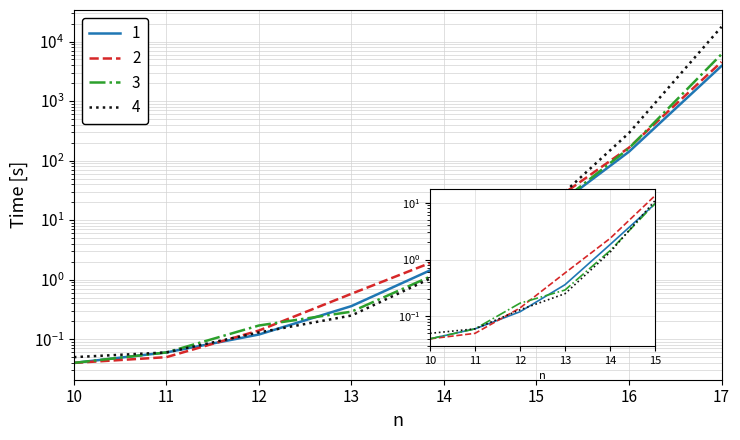

Reading left to right, list all the values displayed in this chart.

all blocking clauses optimized: 10=0.0	11=0.1	12=0.1	13=0.4	14=1.8	15=9.6	16=141.0	17=3885.0
no blocking clauses: 10=0.0	11=0.1	12=0.1	13=0.6	14=2.4	15=13.4	16=165.0	17=4537.0
clause of most frequent one: 10=0.0	11=0.1	12=0.2	13=0.3	14=1.4	15=9.7	16=161.0	17=6125.0
clause of most frequent two: 10=0.1	11=0.1	12=0.1	13=0.2	14=1.3	15=10.9	16=291.0	17=17656.0